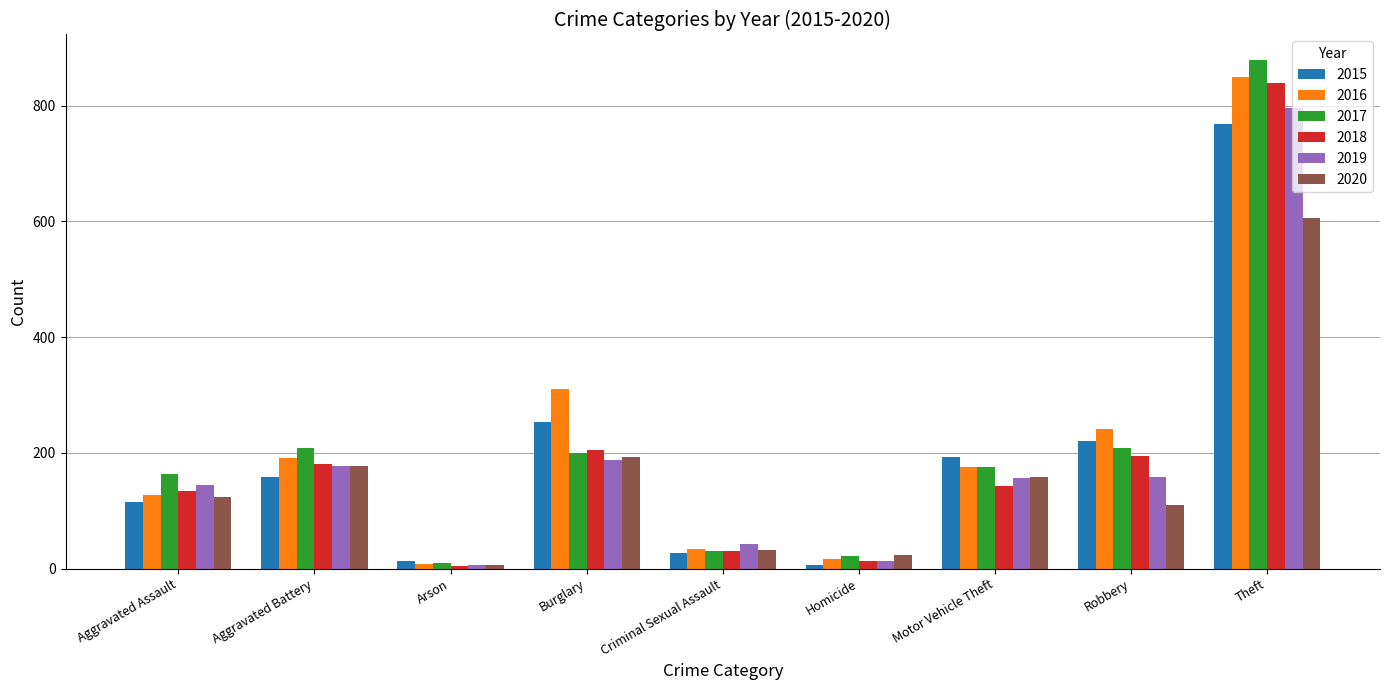

Which category has the highest value across all series?

Theft